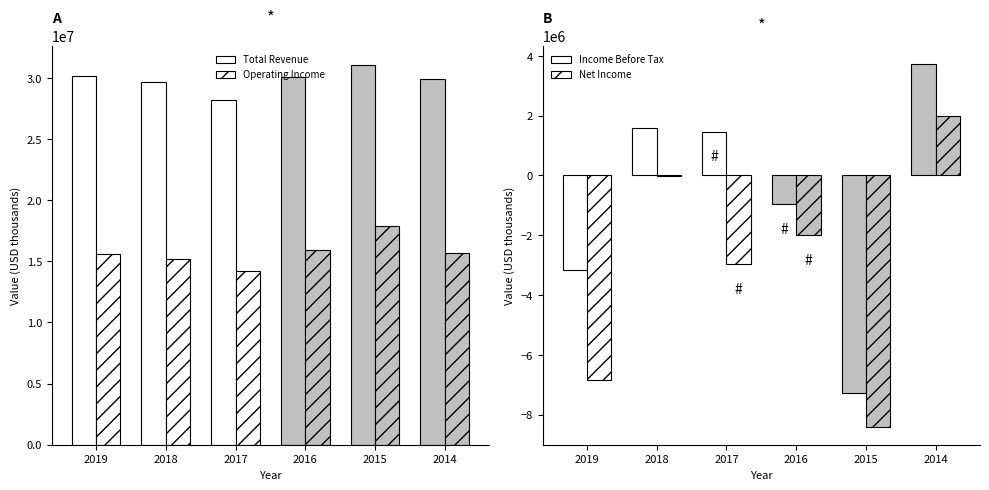

True or false: Operating Income has a value of 15715700 at 2014.

True